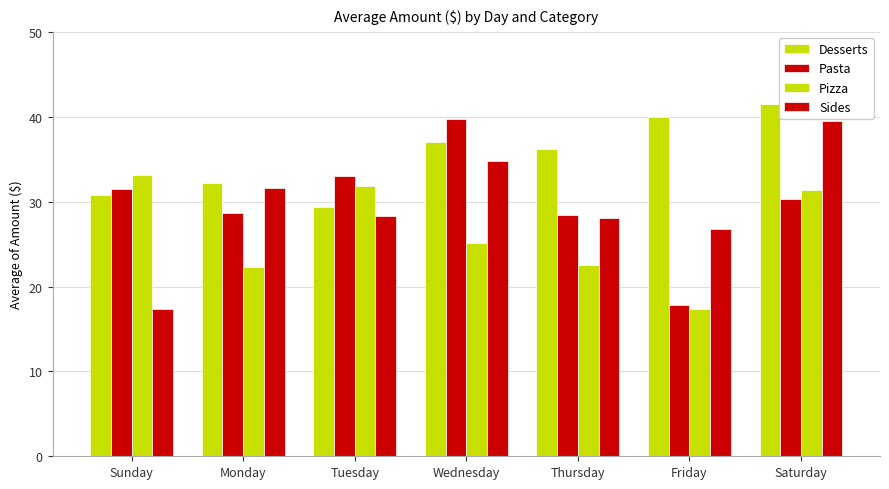

Count the number of data series in this chart.

4